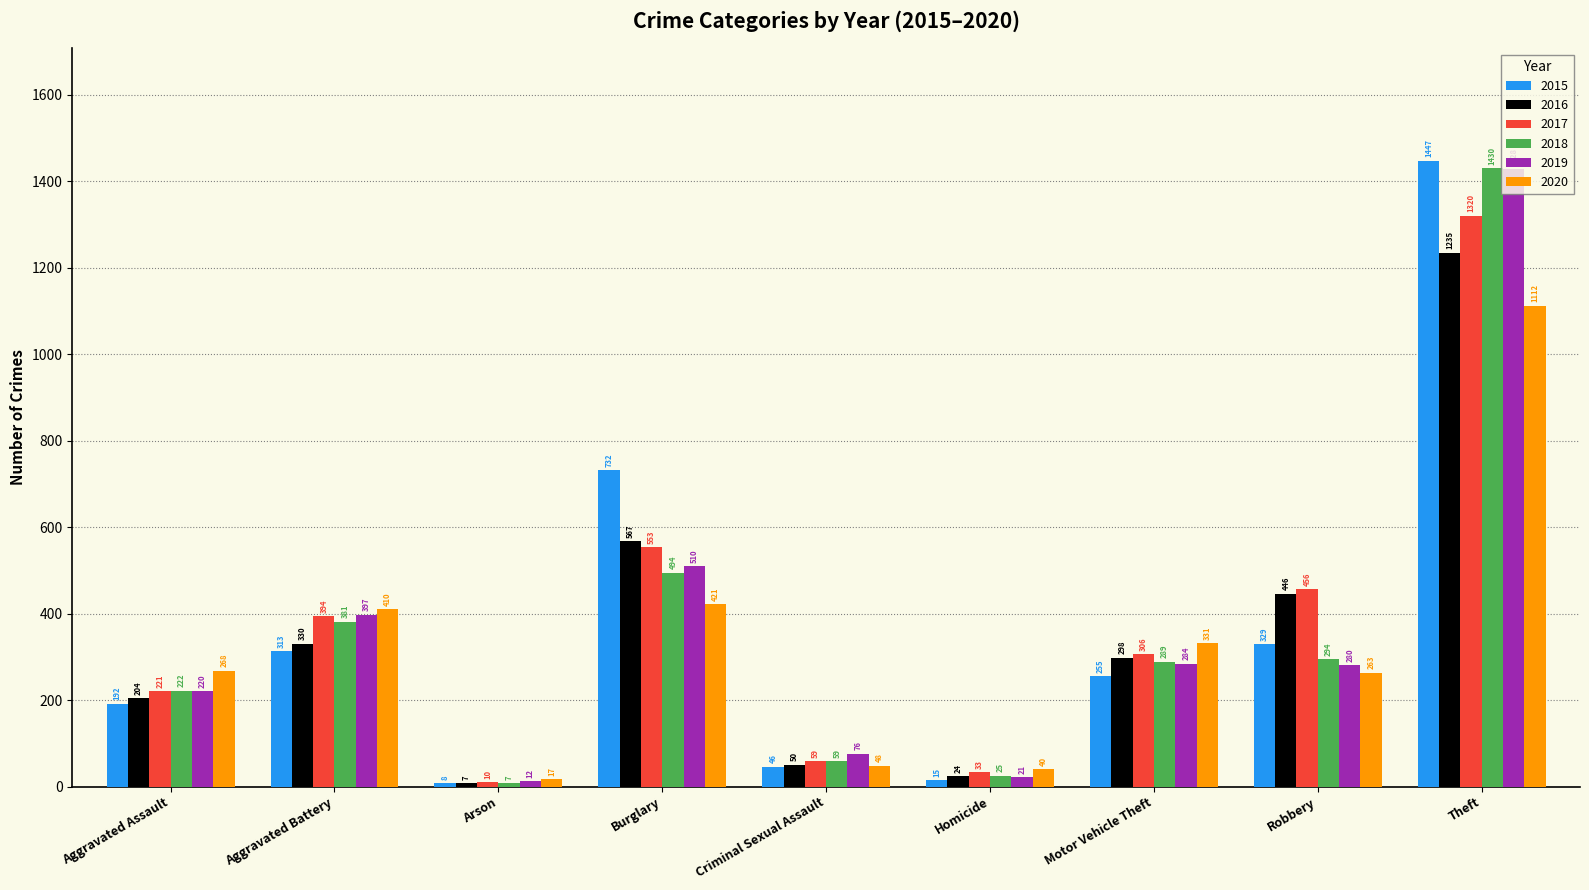

At which label does 2015 first exceed 255?

Aggravated Battery